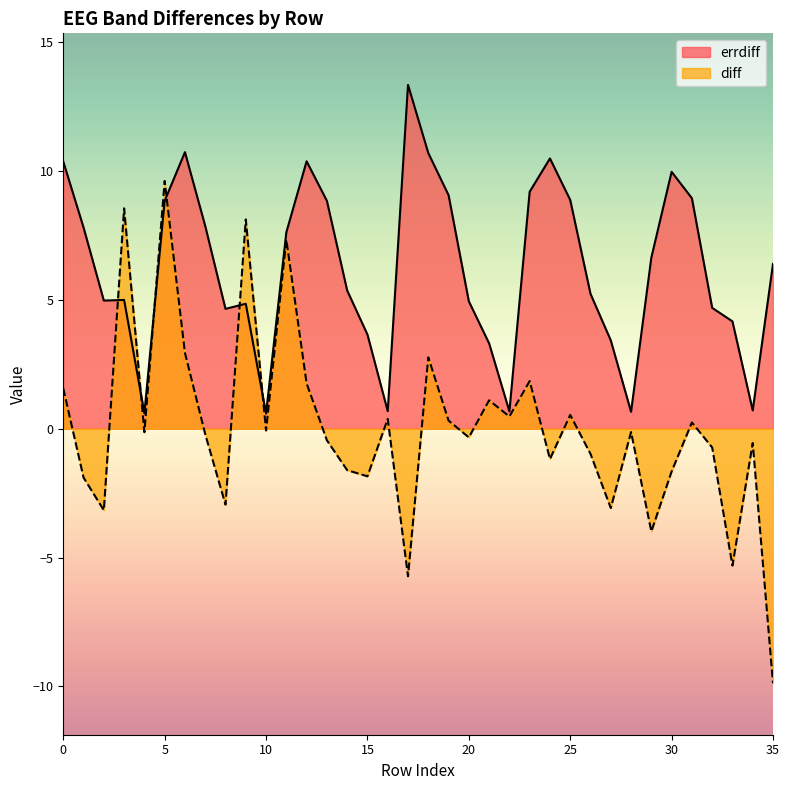

True or false: errdiff has more than 0 points higher than both neighbors.

True